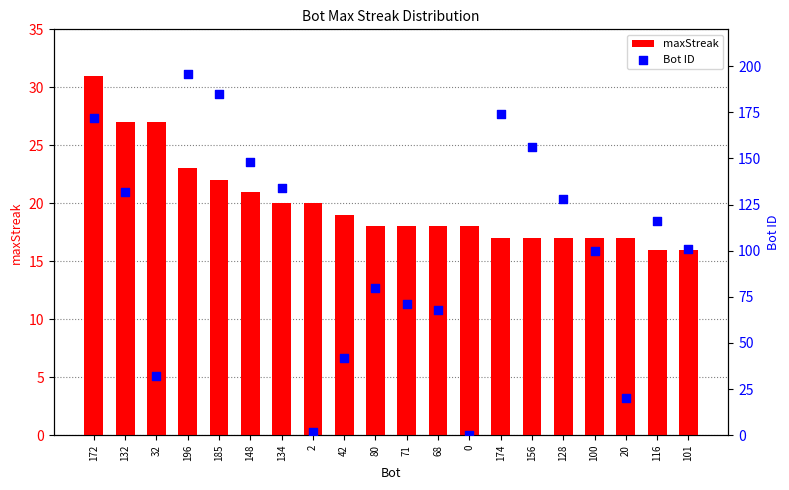

Which series has the largest Y range (max minus min)?

Bot ID